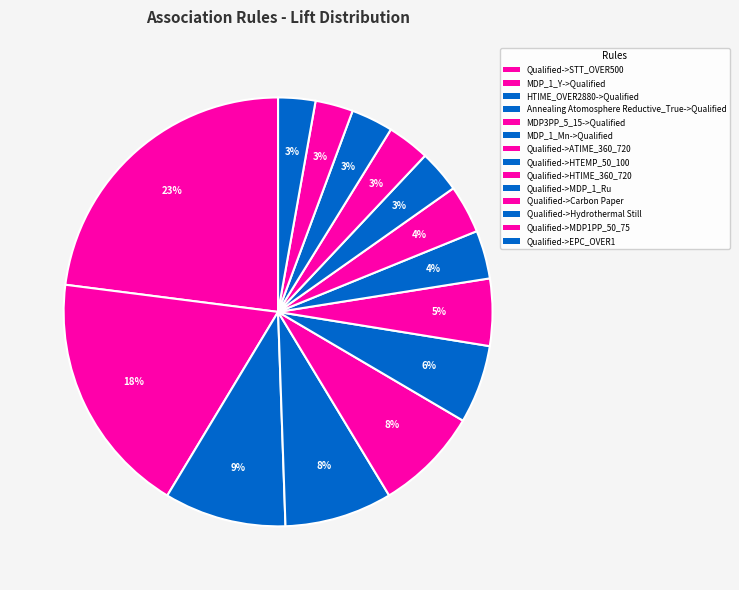

How many slices are in this pie chart?

14